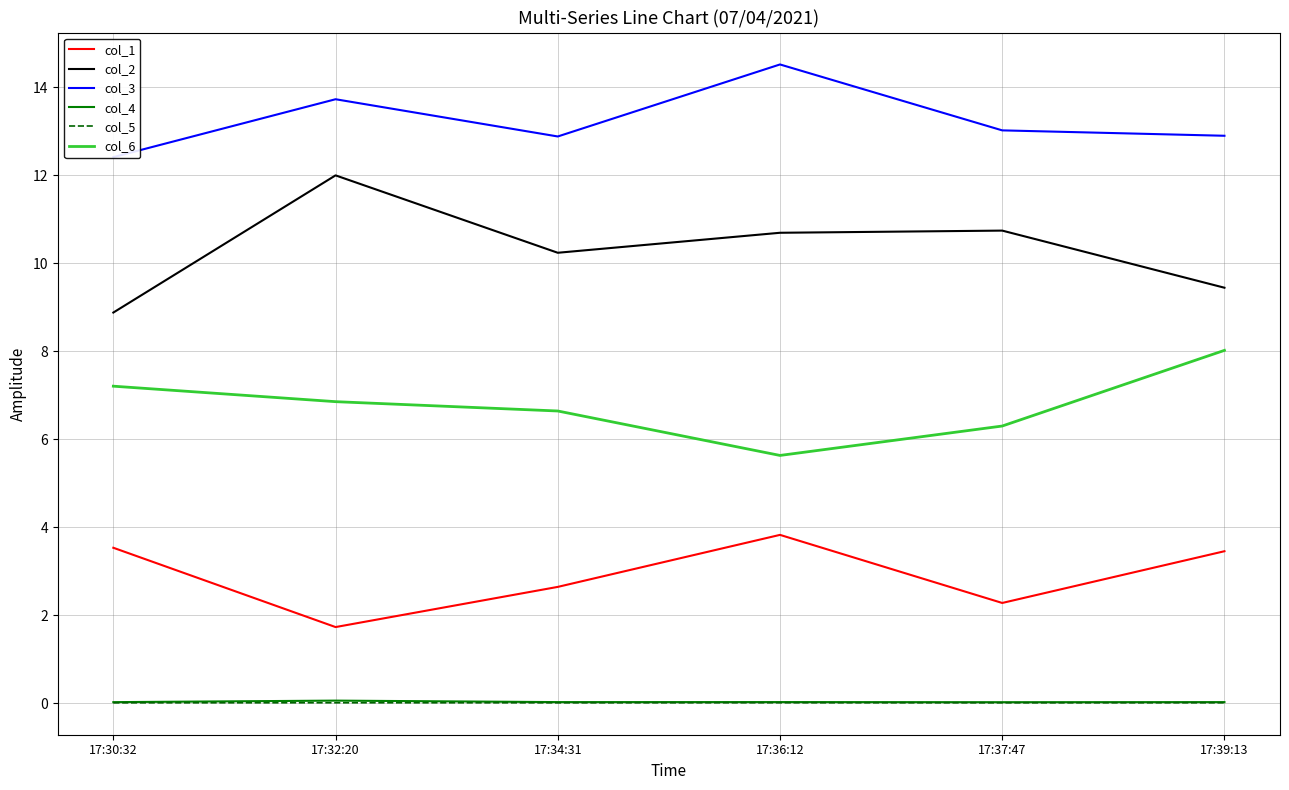

Between 17:30:32 and 17:36:12, which is larger?

17:36:12